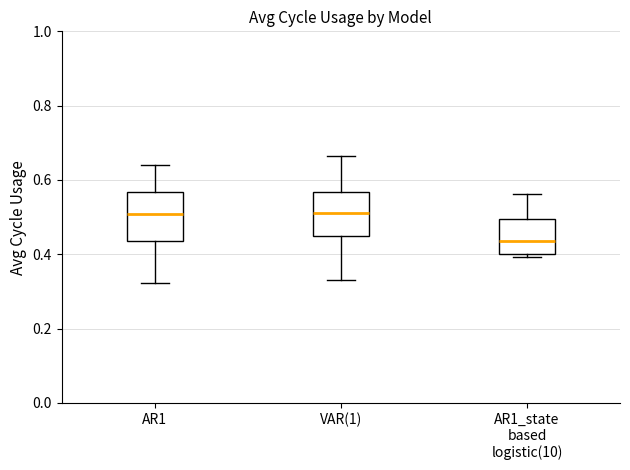

Where is the upper edge of the box for AR1_state based logistic(10) on the y-axis? The values are not printed on the chart, so give them approximately, as read against the axis.

0.50